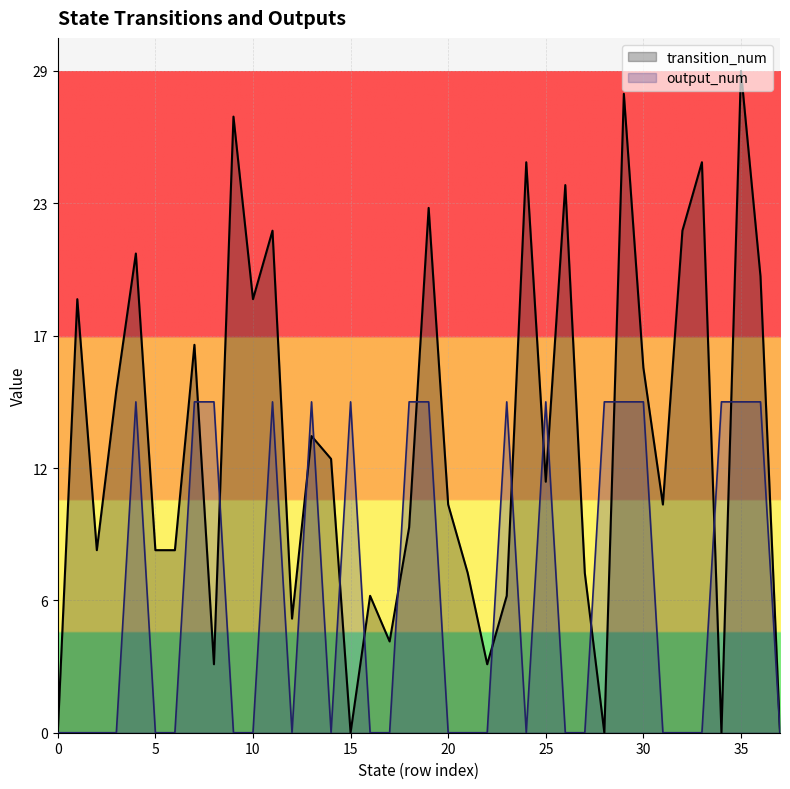

Which series ends up on top after the final intersection of transition_num and output_num?

transition_num